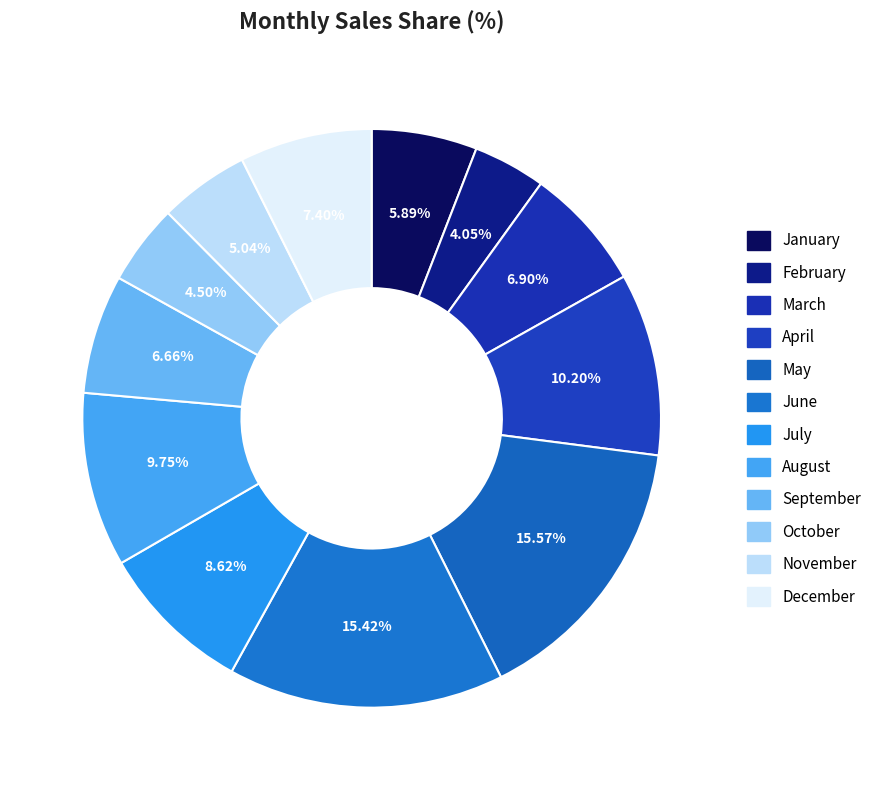

True or false: February accounts for 4% of the total.

True